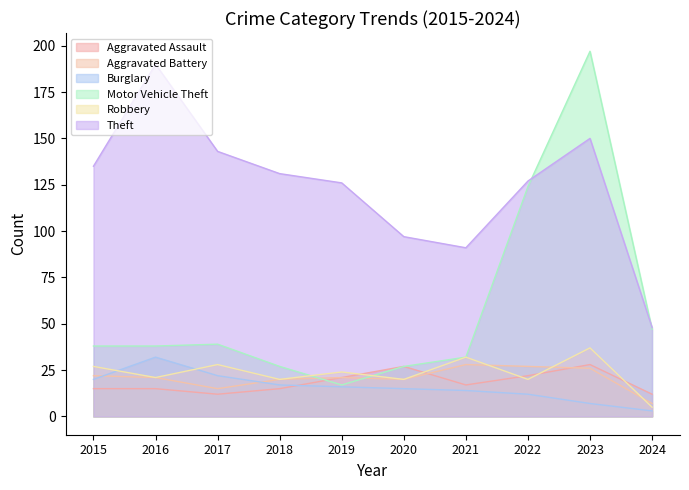

Where do Aggravated Battery and Motor Vehicle Theft first cross each other?

2018 and 2019